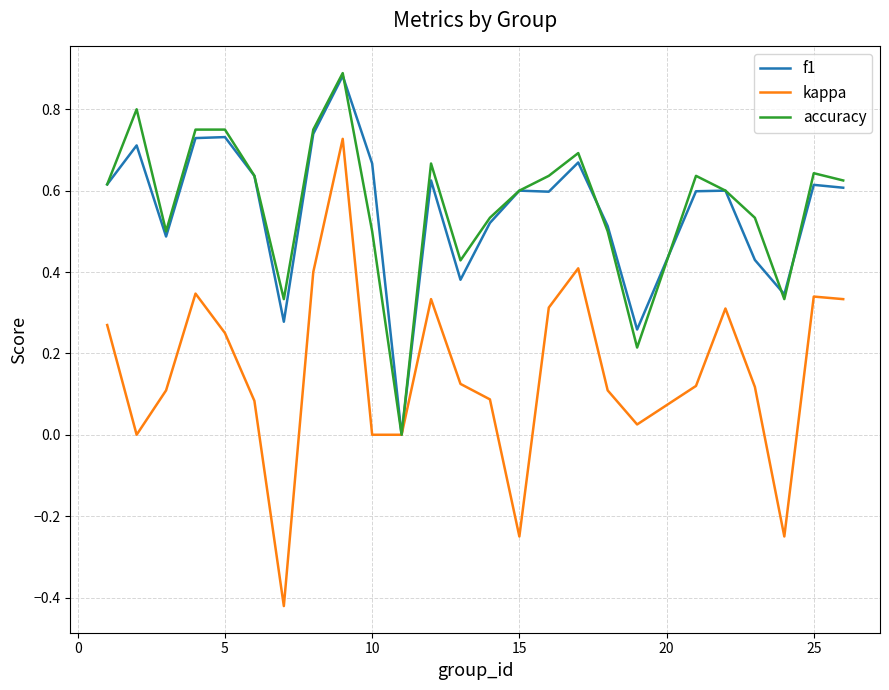

Is it true that accuracy equals 0.5 at 10?

True